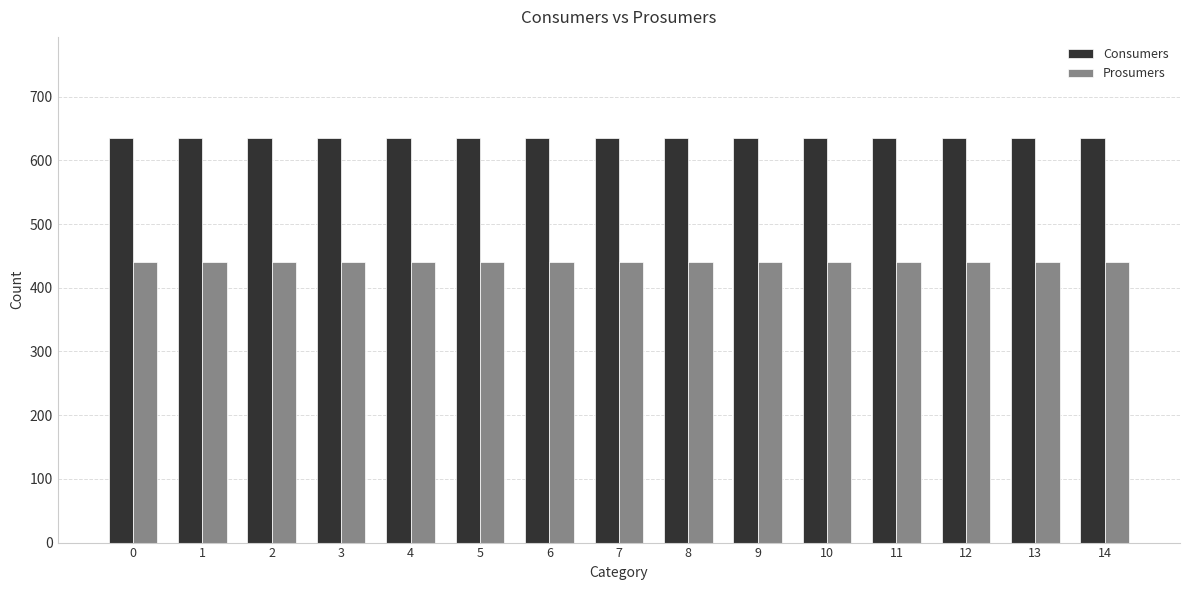

Reading right to left, transcribe all the data shown in this chart.

Consumers: 14=635	13=635	12=635	11=635	10=635	9=635	8=635	7=635	6=635	5=635	4=635	3=635	2=635	1=635	0=635
Prosumers: 14=440	13=440	12=440	11=440	10=440	9=440	8=440	7=440	6=440	5=440	4=440	3=440	2=440	1=440	0=440